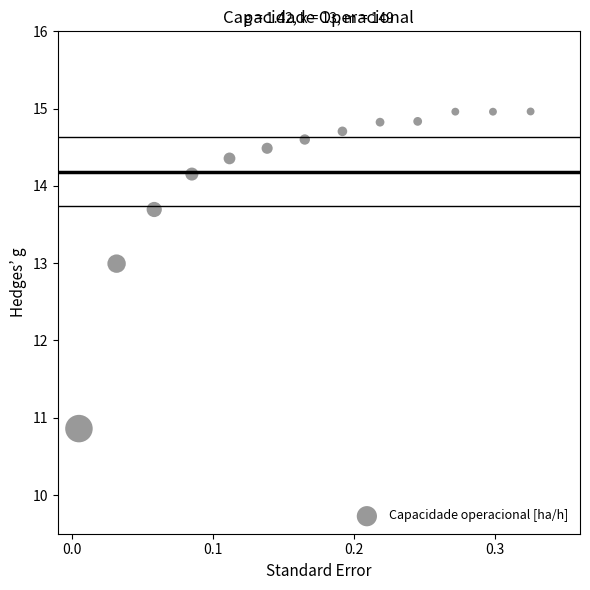

What Y value in the scatter plot is closest to 12?

13.0